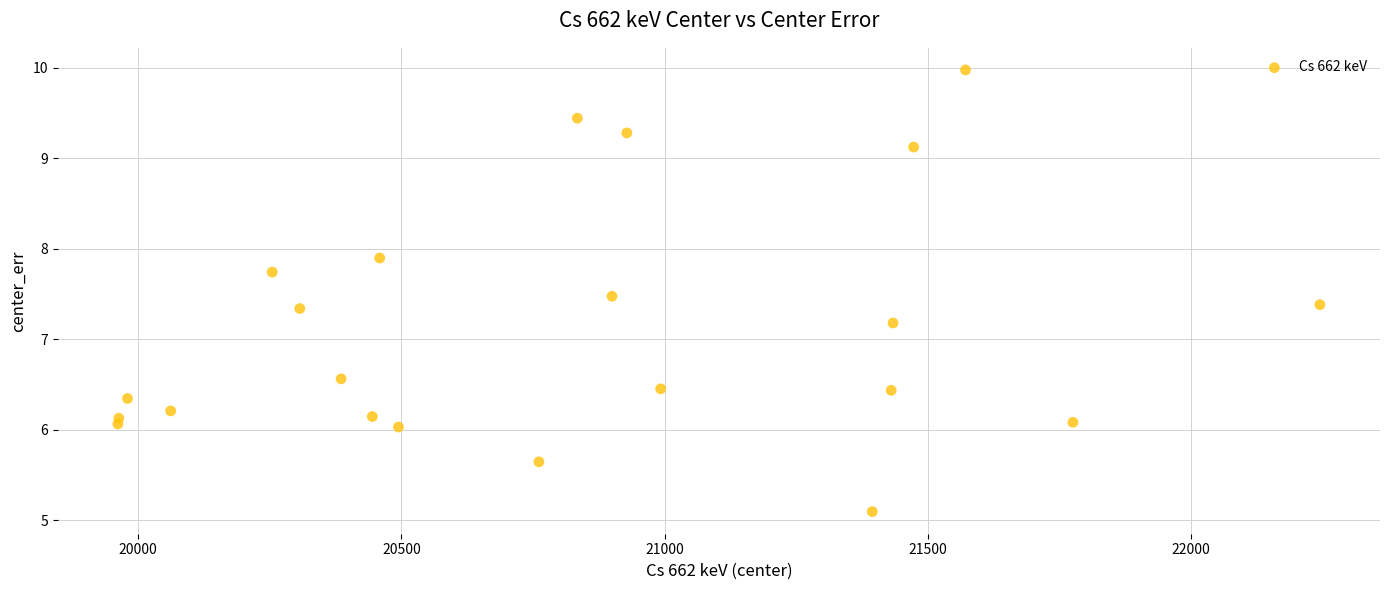

What is the range of X values (max minus min)?

2282.6